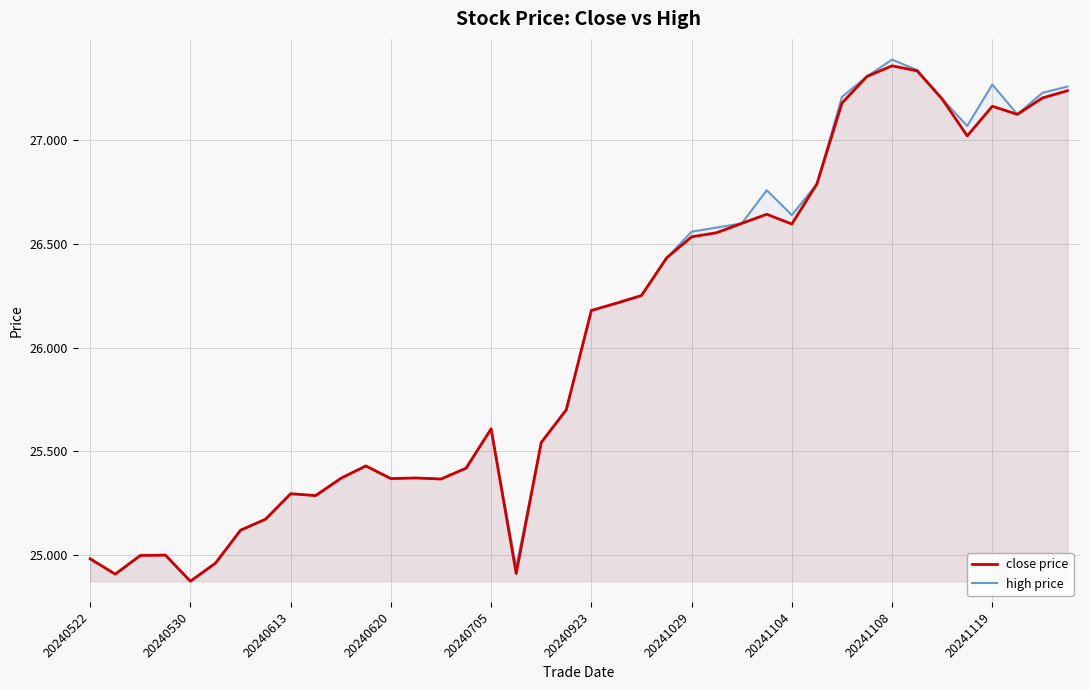

Count the number of categories in the chart.

40